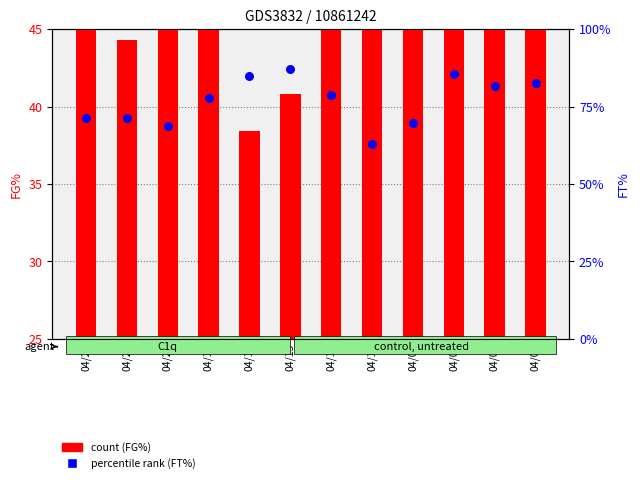

What is the total value across all series at 04/15?

127.9